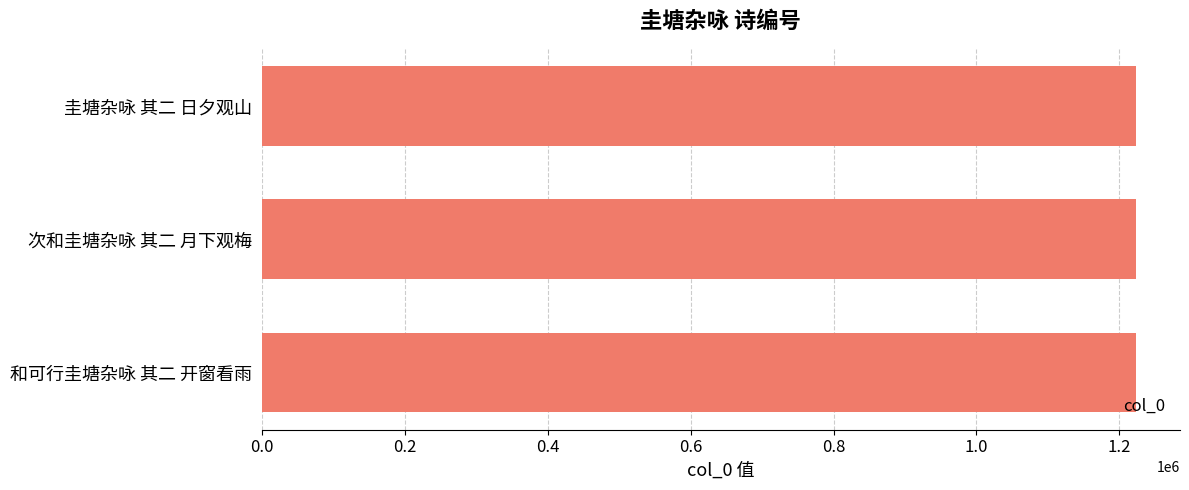

The chart shows a value of 1223593 at 和可行圭塘杂咏 其二 开窗看雨. True or false?

True